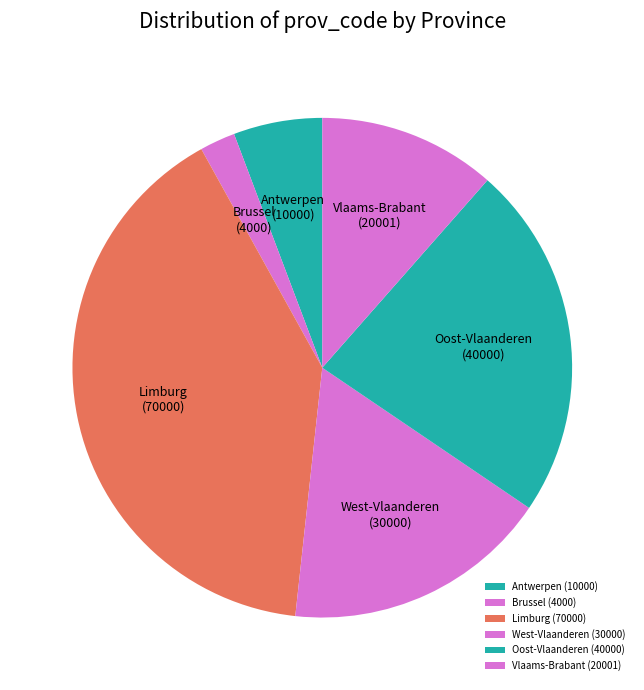

Does any single category account for the majority?

No